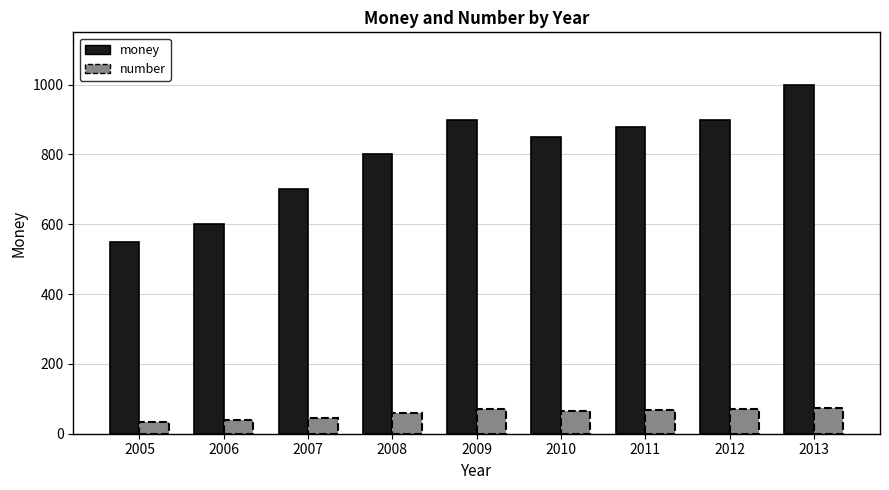

What is the difference between the money values at 2013 and 2010?

150